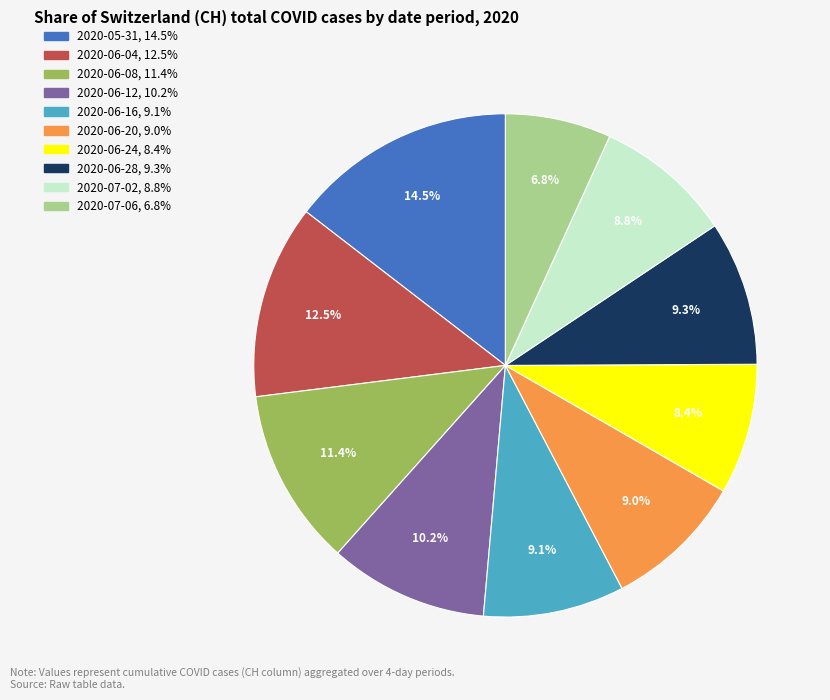

How many segments does this pie chart have?

10